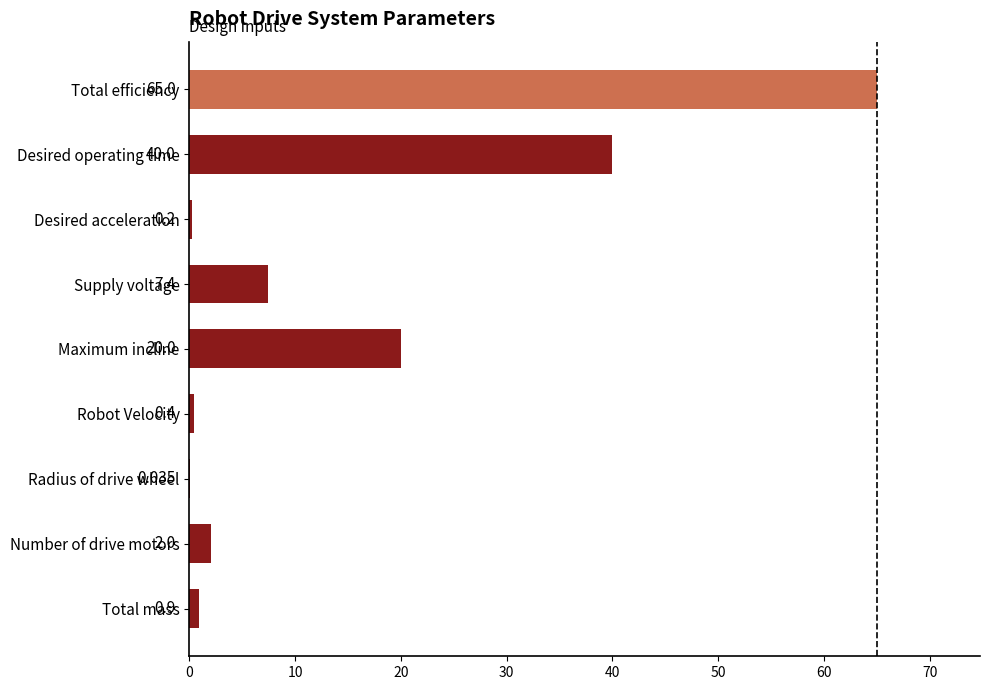

At which category does the chart reach its peak across all series?

Total efficiency